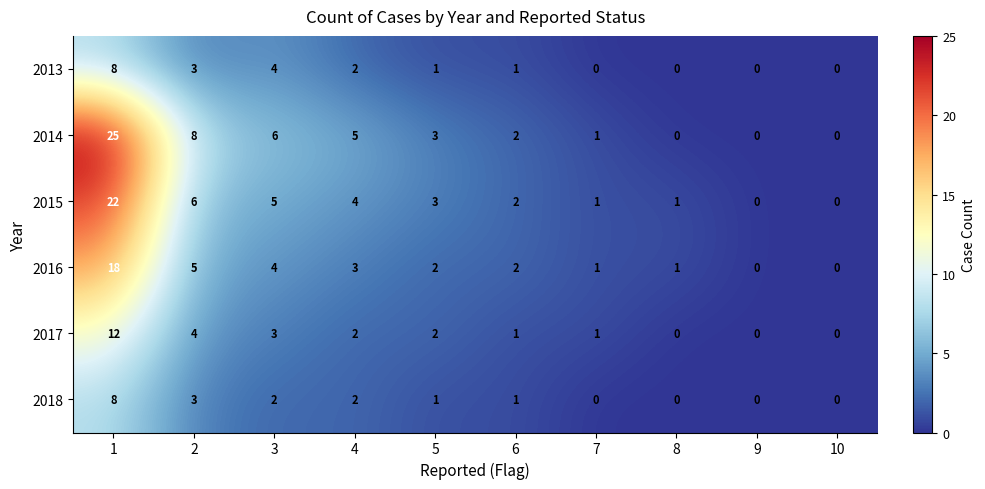

What is the total value across all series at 1?

93